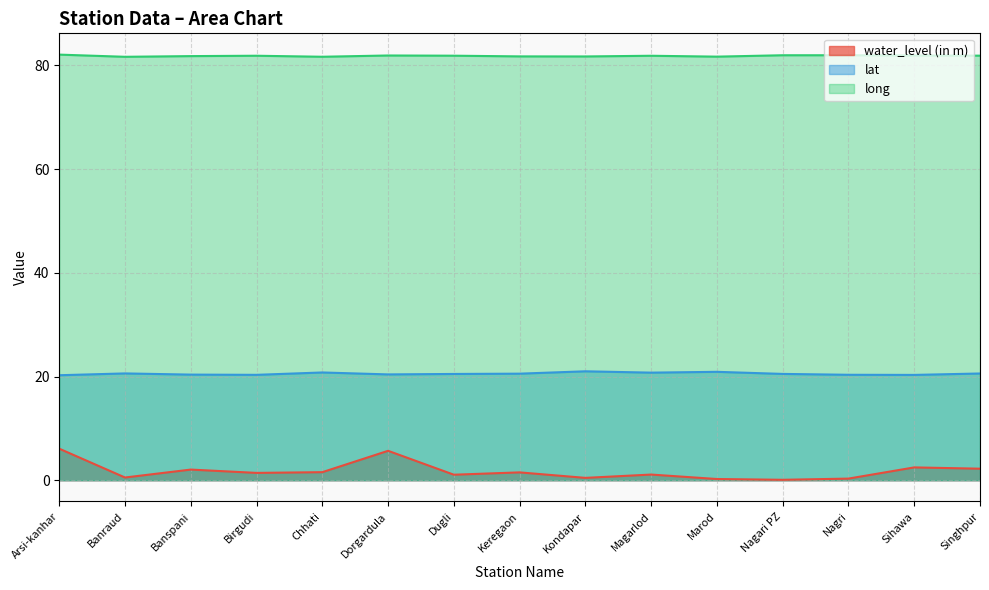

The value of water_level (in m) at Arsi-kanhar is 9.1. True or false?

False